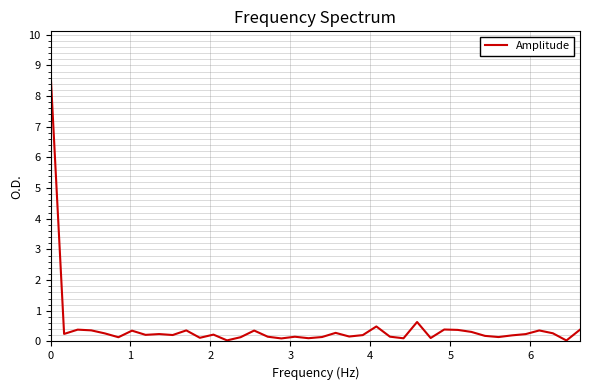

What is the maximum value shown in the chart?

8.8